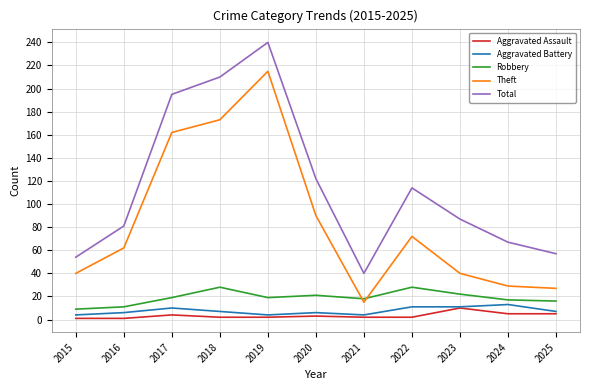

The Theft series shows 29 at 2024. True or false?

True